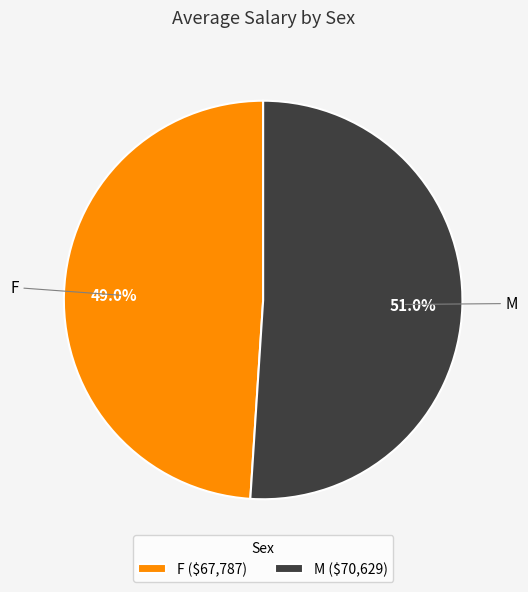

How many slices are in this pie chart?

2